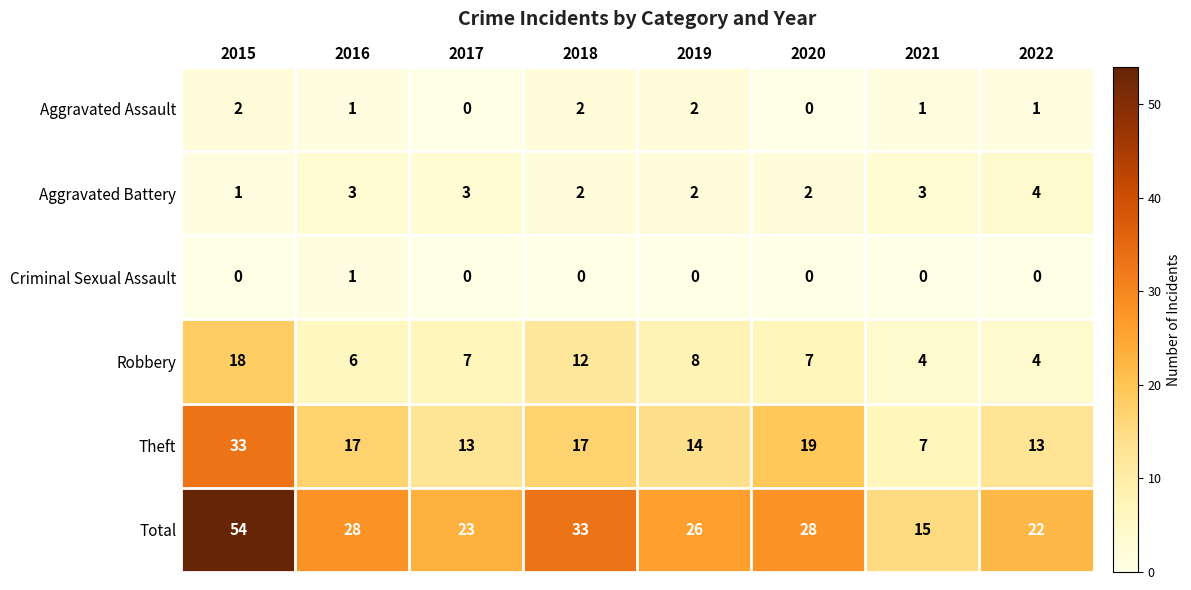

What is the minimum value for Total?

15